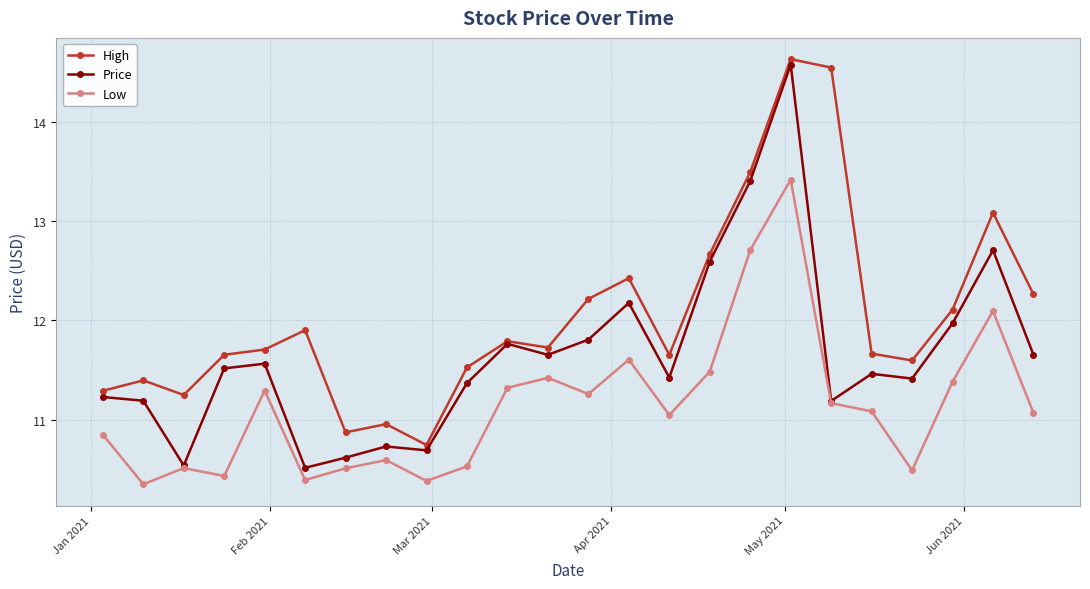

What are all the series names shown in the legend?

High, Price, Low